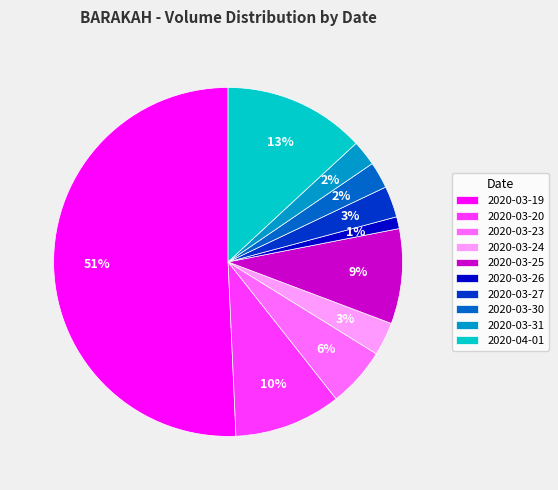

The 2020-03-20 slice represents 10% of the pie. True or false?

True